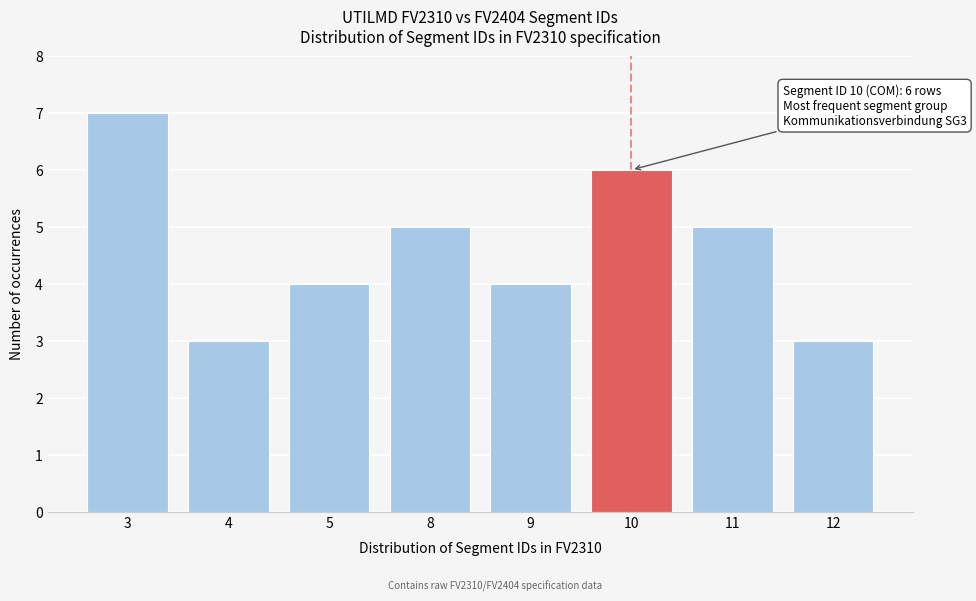

Reading left to right, list all the values displayed in this chart.

3=7	4=3	5=4	8=5	9=4	10=6	11=5	12=3